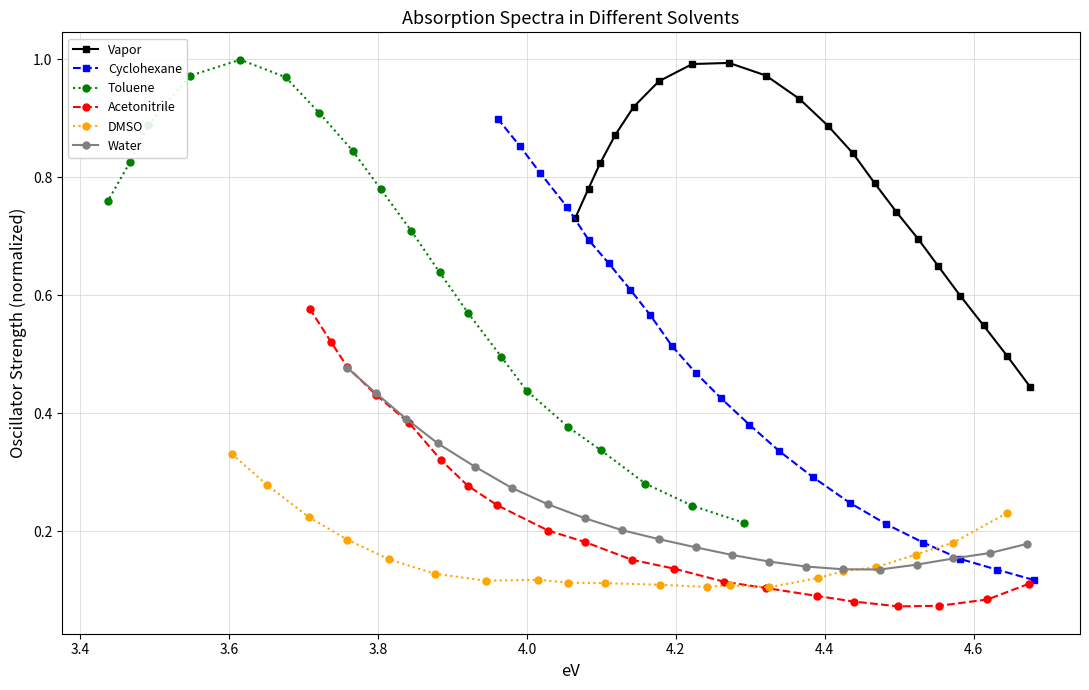

Does the chart have visible grid lines?

Yes